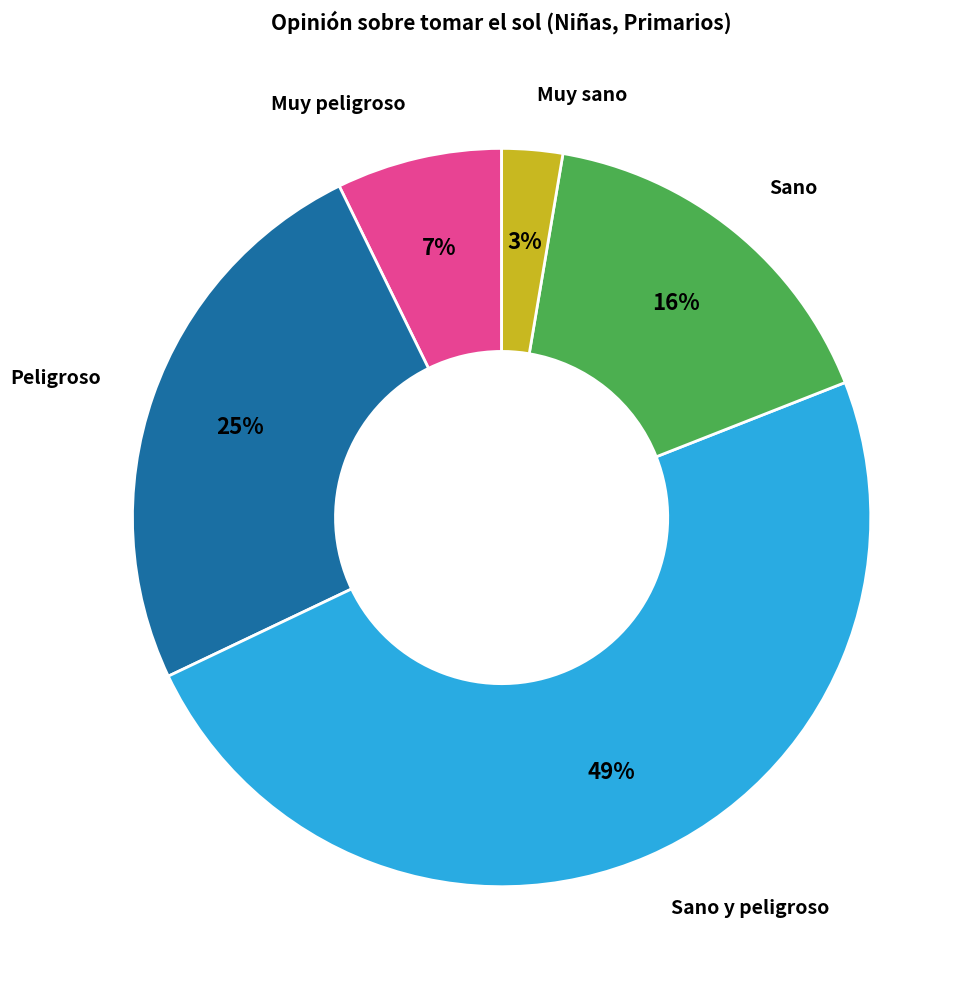

To the nearest percent, what is the difference between the largest and smallest slice percentages?

46%